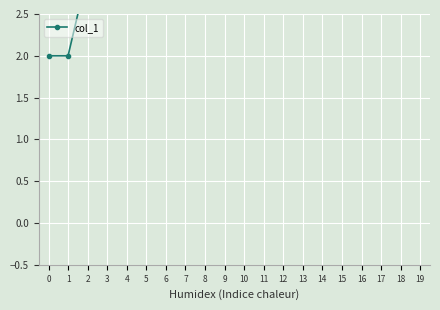

Count the number of categories in the chart.

20